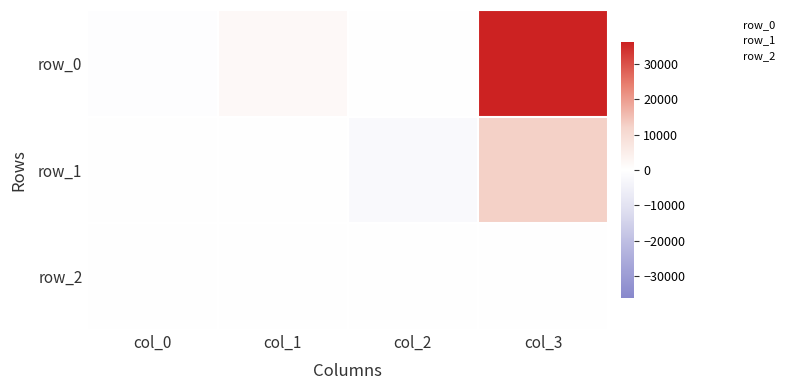

The value of row_1 at col_0 is -6.1. True or false?

False